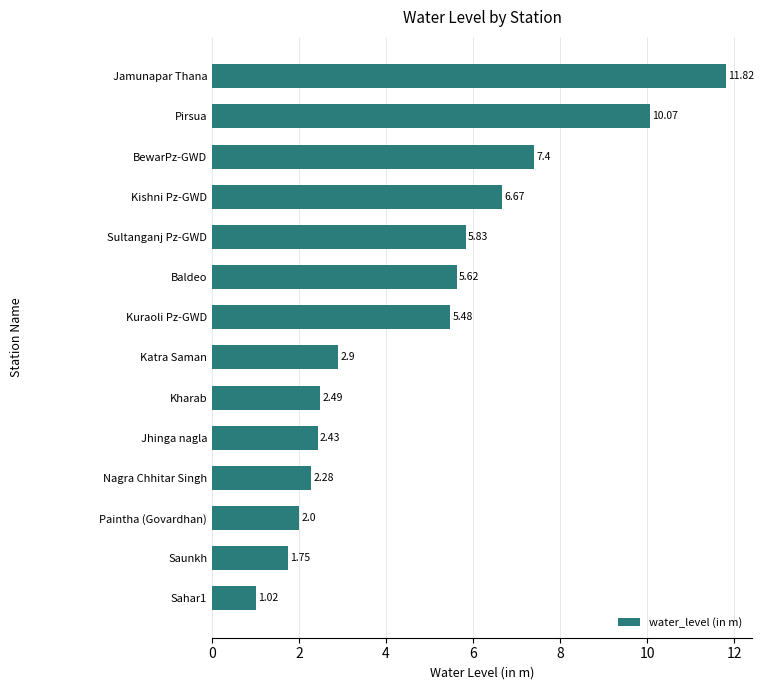

Count the number of categories in the chart.

14